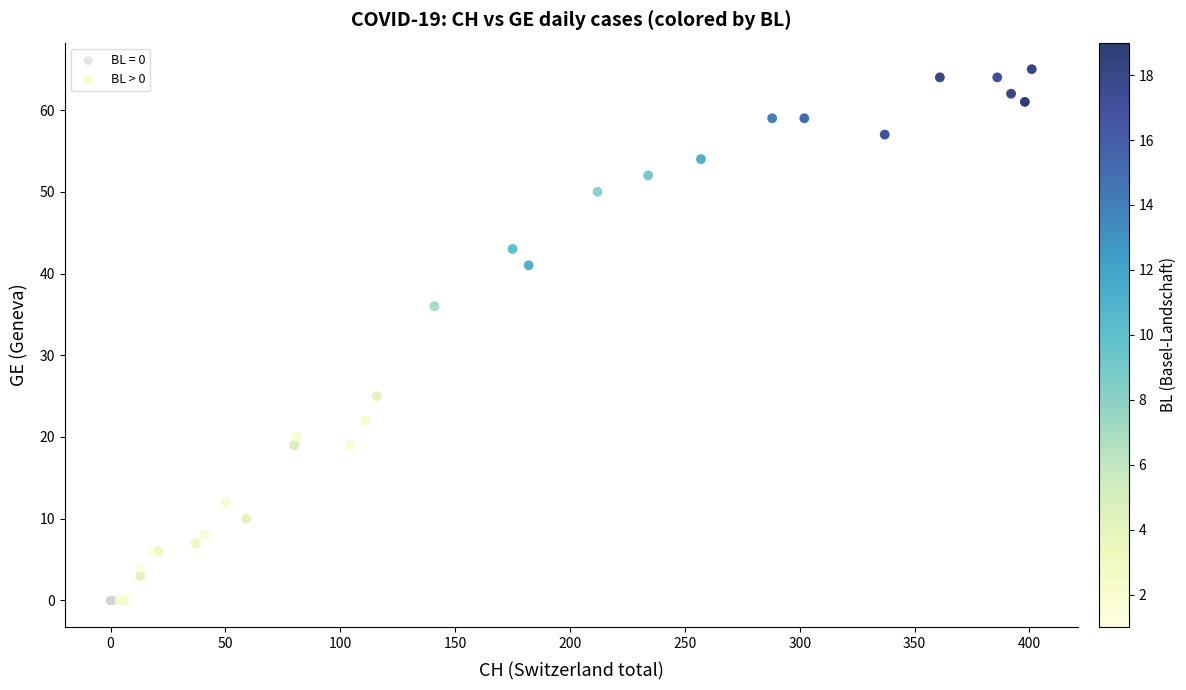

Which series contains the highest Y value?

BL > 0